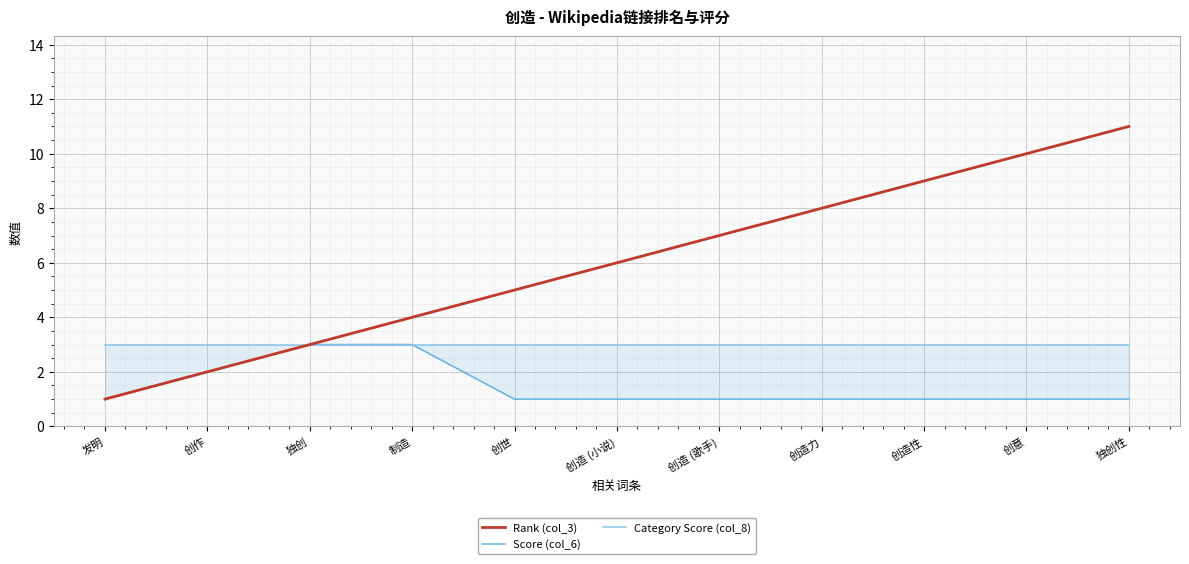

At which category is the sum across all series the highest?

独创性